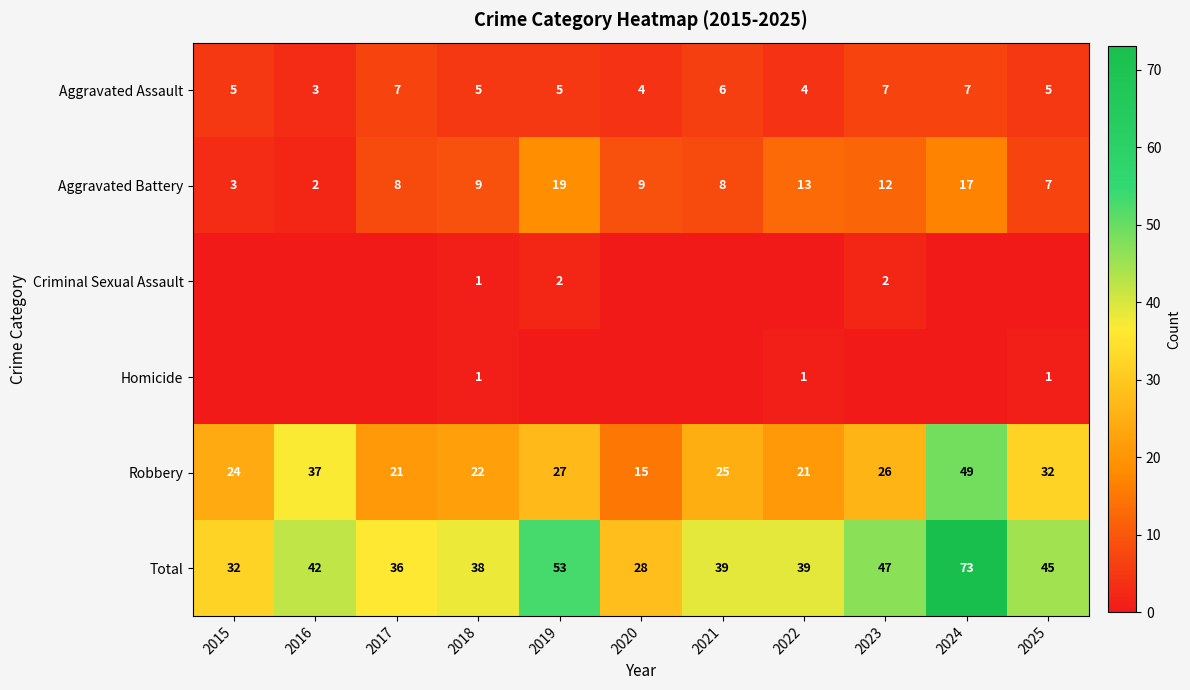

Which category has the highest value in the Total series?

2024